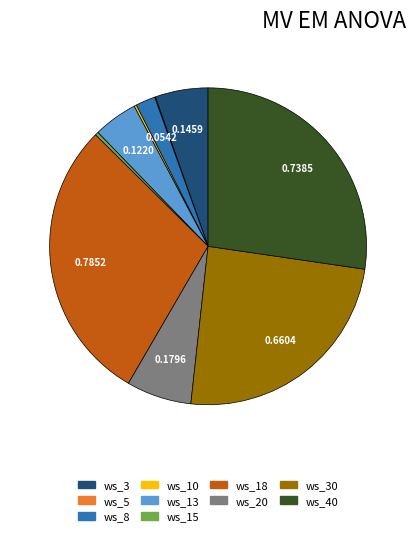

Does any single category account for the majority?

No